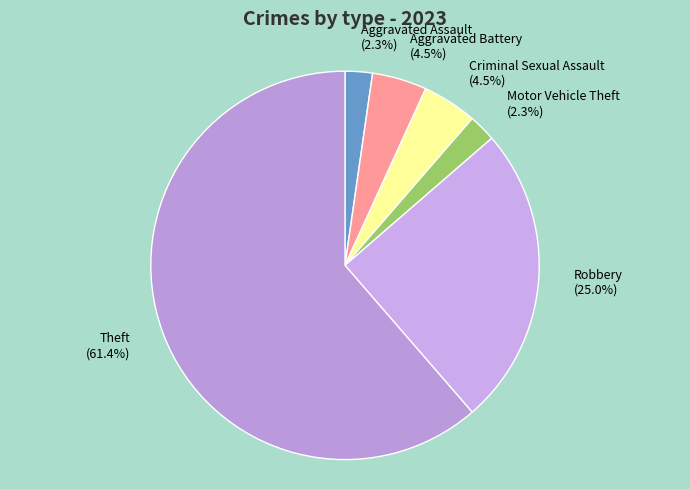

What percentage do Robbery (25.0%) and Aggravated Battery (4.5%) together represent?

29.5%